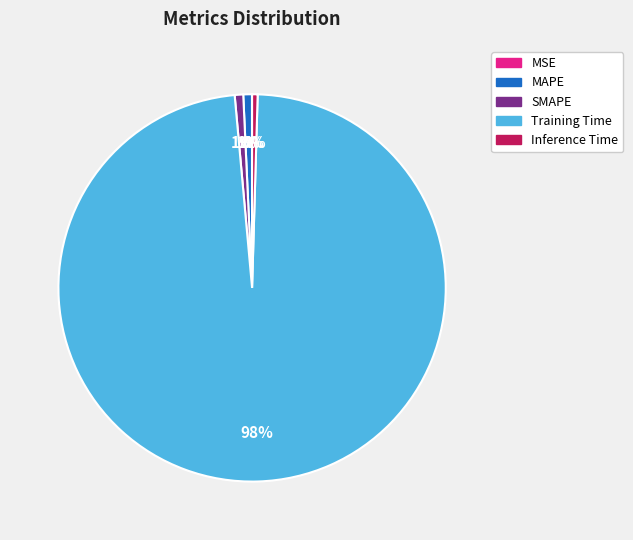

Is it true that MAPE is 1% of the pie?

True